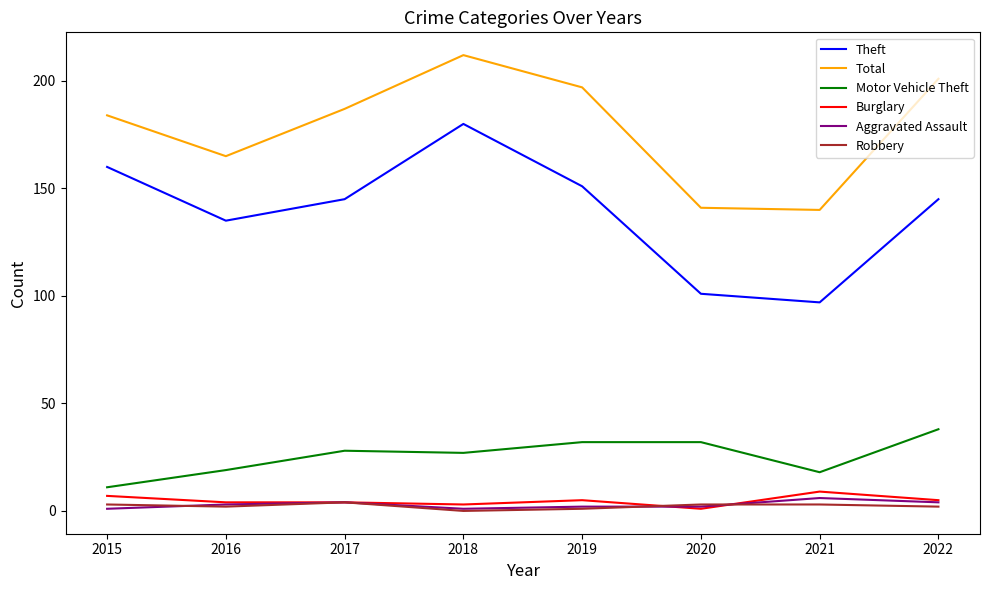

What is the maximum value for Burglary?

9